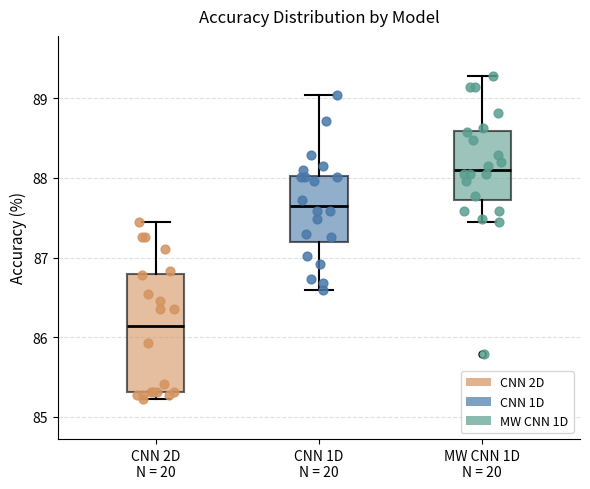

Comparing the boxes themselves (not the whiskers), which one is the tallest?

CNN 2D N = 20